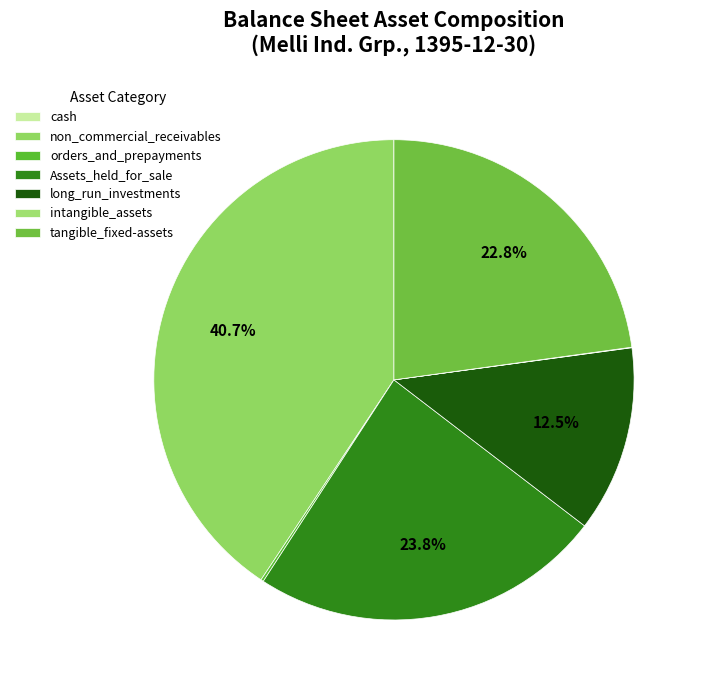

Count the number of slices in the pie.

7